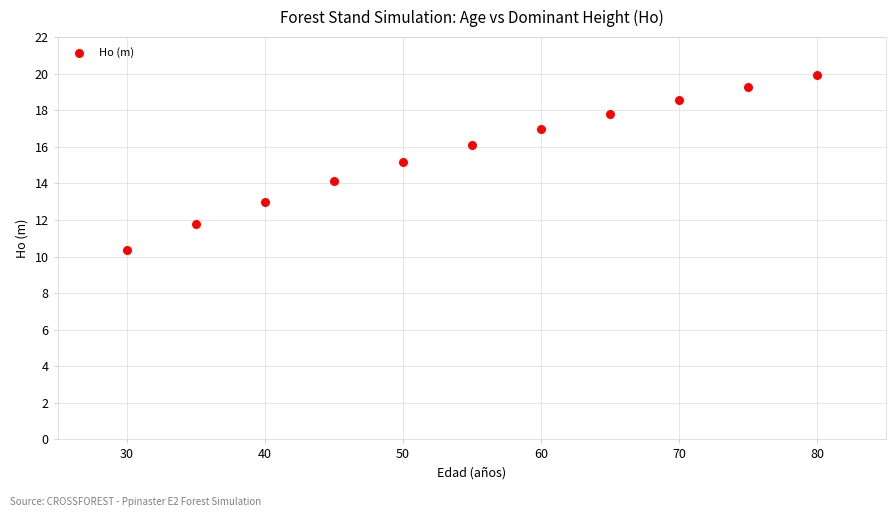

What is the average Y value?

15.7